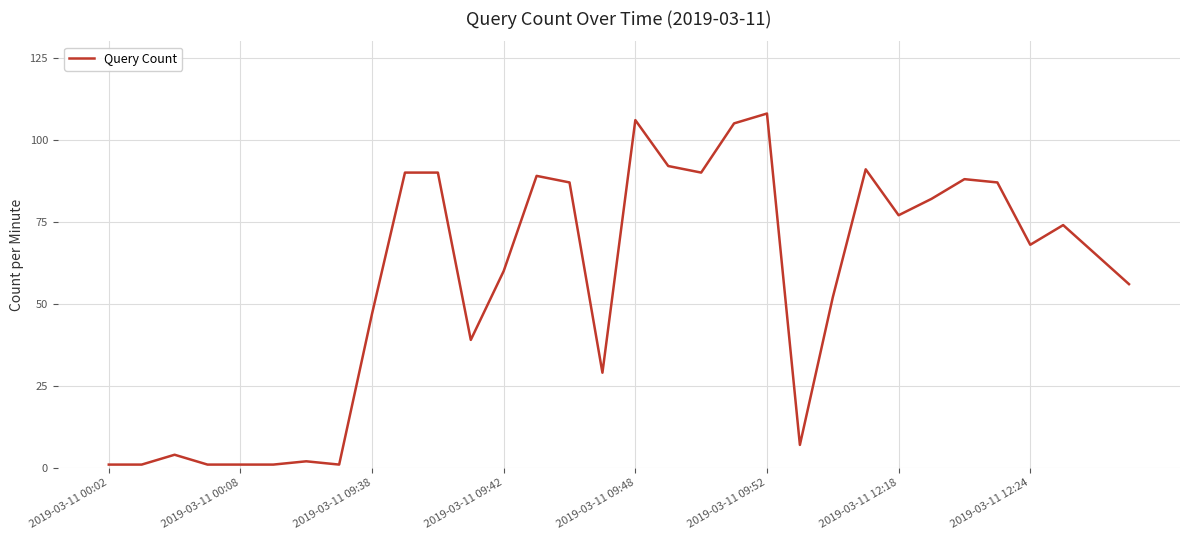

What is the difference between the maximum and minimum values?

107